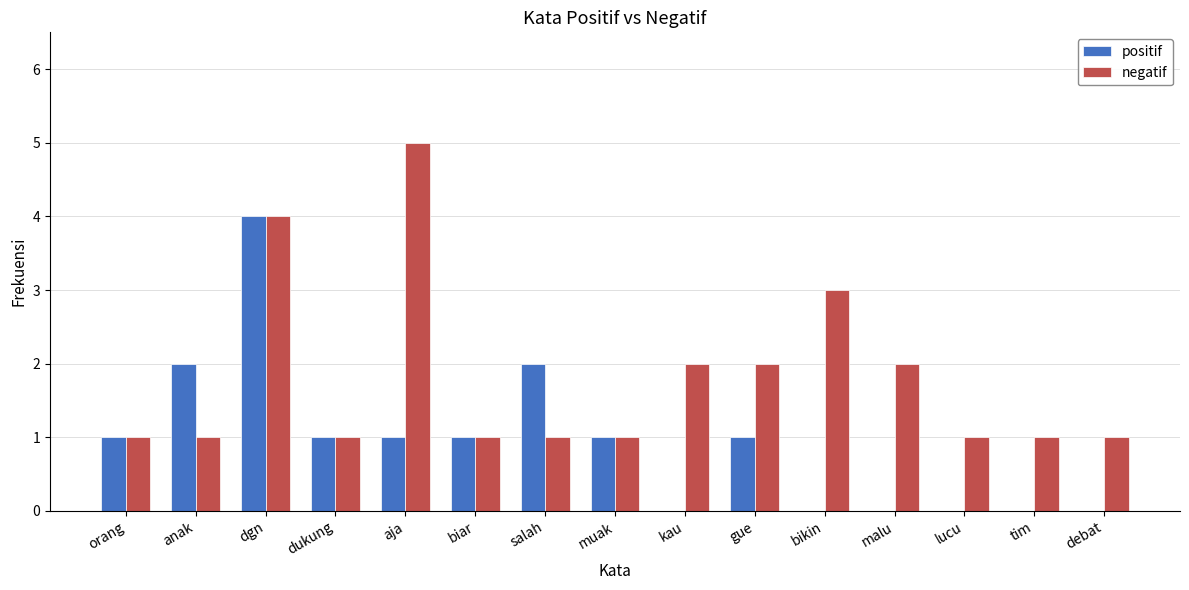

What is the approximate value of positif at dgn?

4